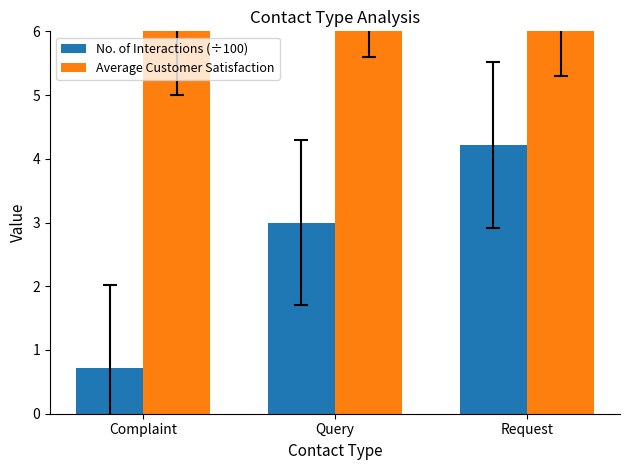

What is the sum of the No. of Interactions (÷100) values at Complaint and Query?

3.7